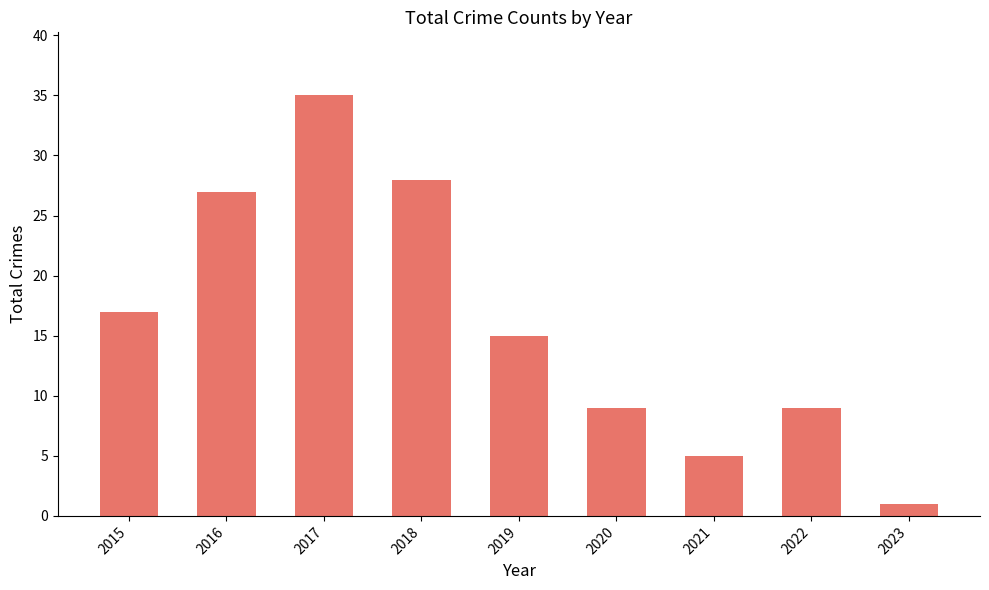

How many data points are less than 15?

4